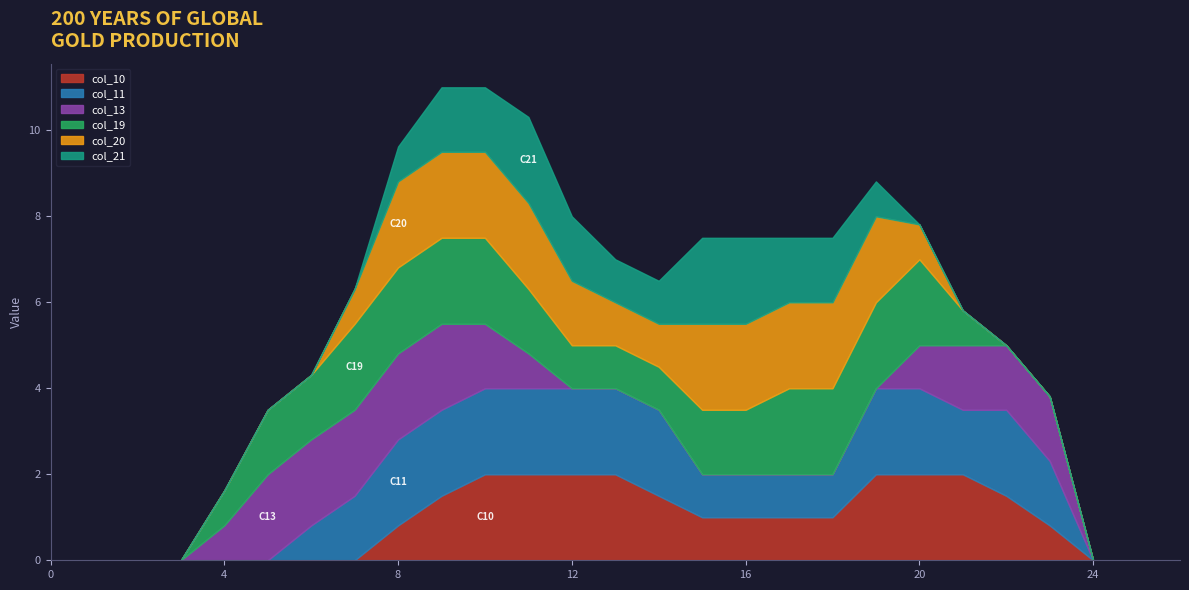

In col_21, how many points are higher than both neighbors (excluding endpoints)?

1